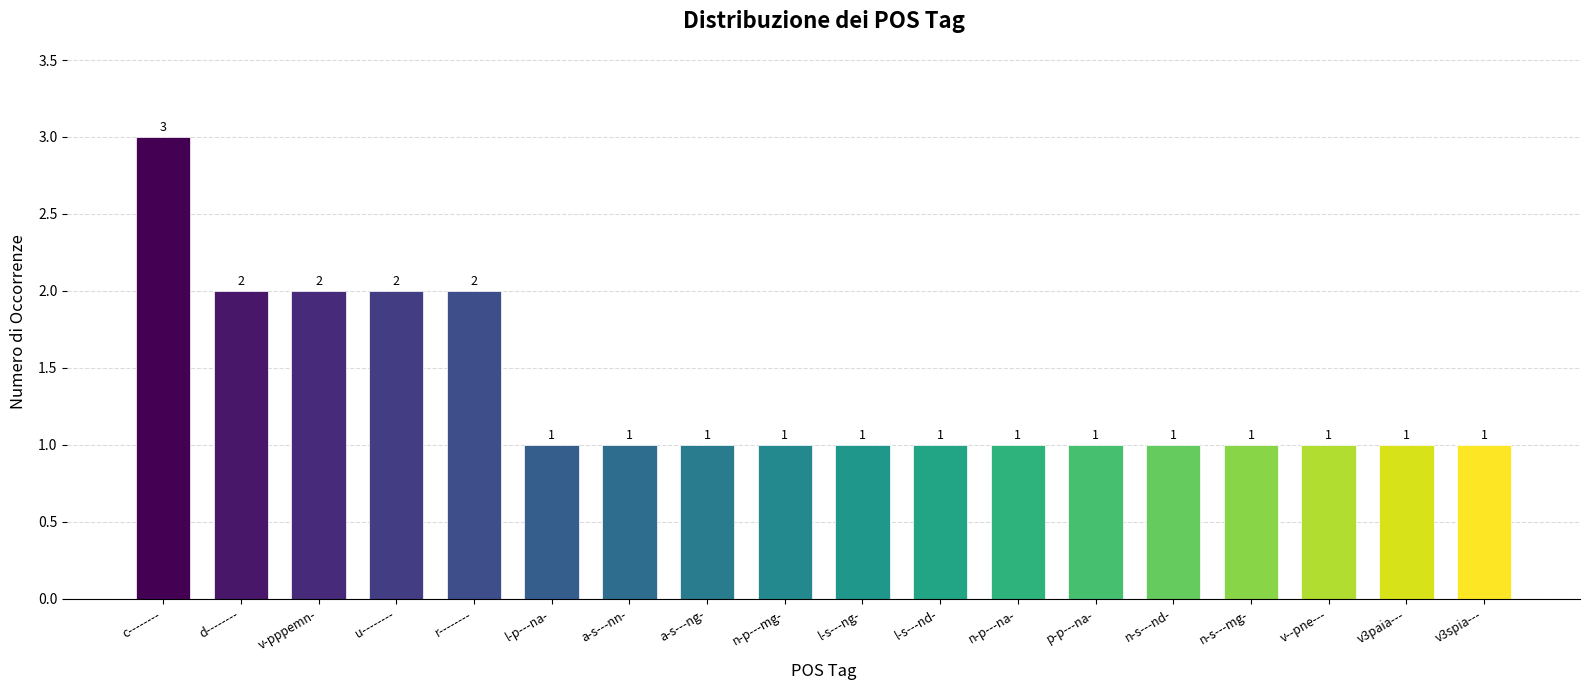

Reading right to left, what are all the values shown in this chart?

1	1	1	1	1	1	1	1	1	1	1	1	1	2	2	2	2	3